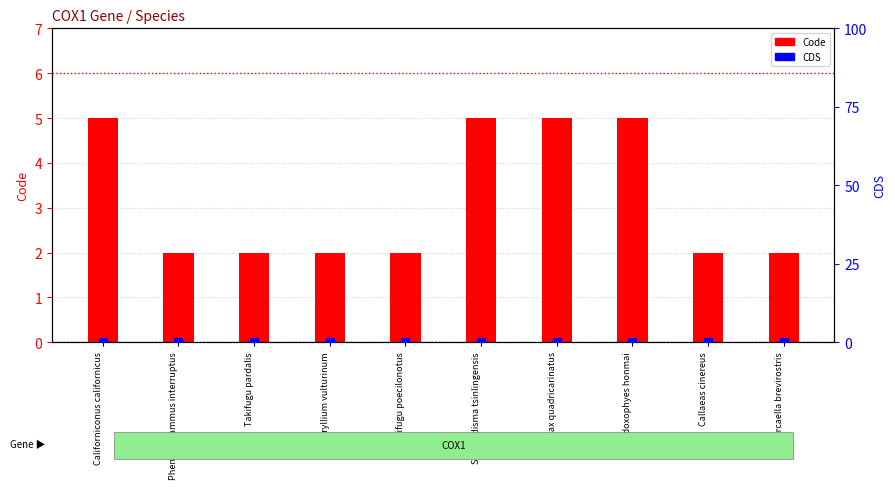

What is the total value across all series at Orcaella brevirostris?

2